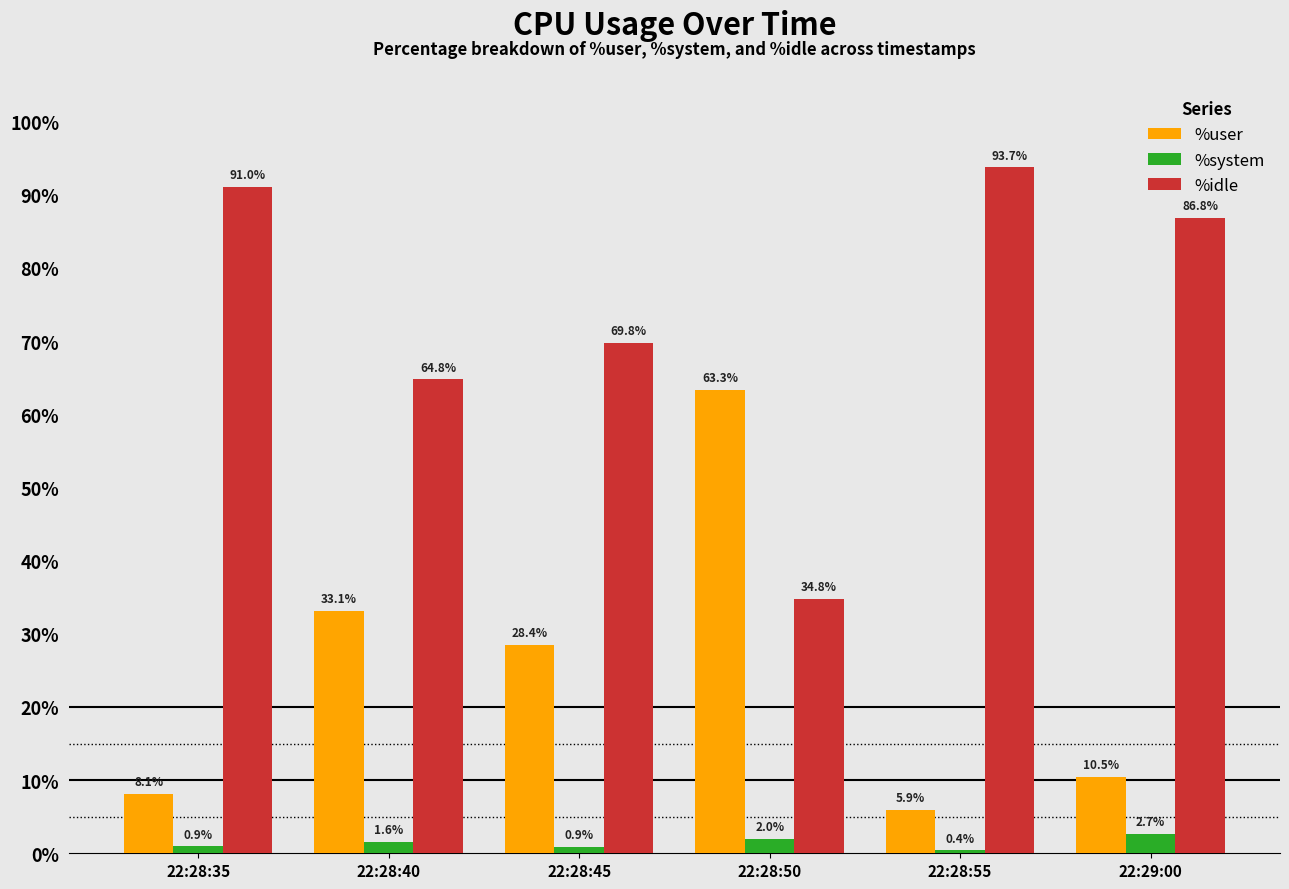

What are all the series names shown in the legend?

%user, %system, %idle